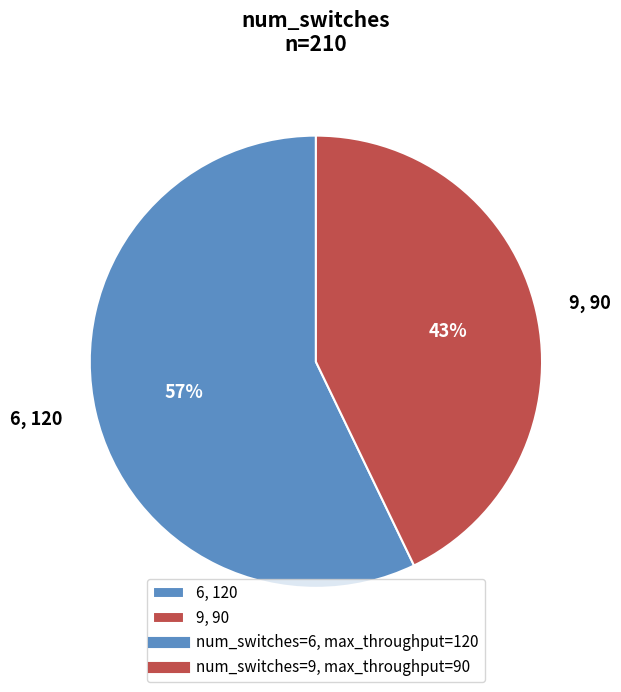

To the nearest percent, what percentage of the pie is 9?

43%